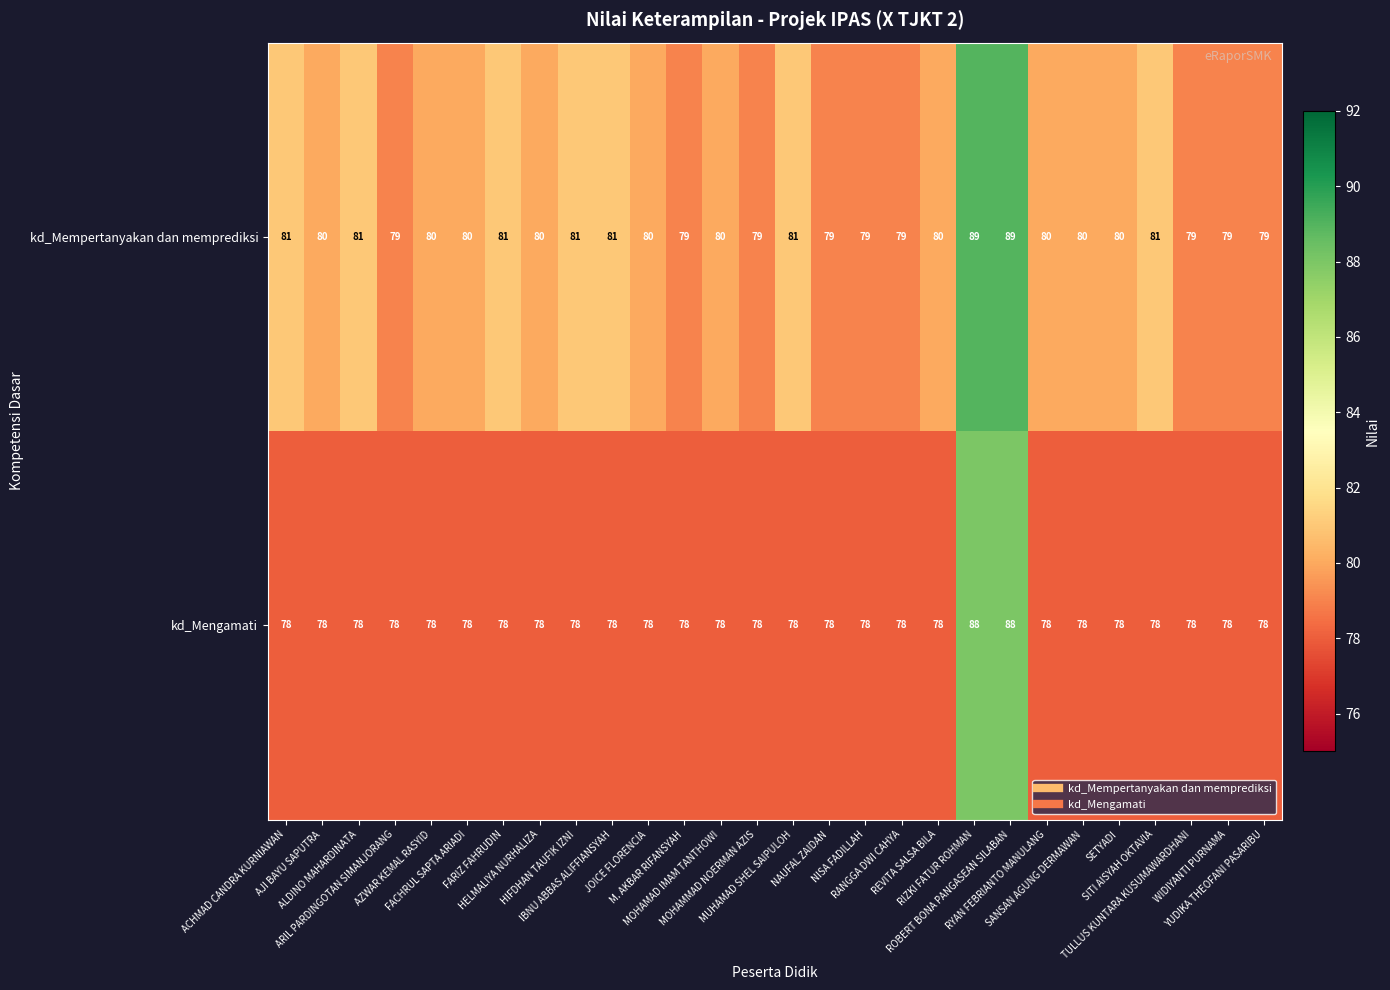

What is the sum of all kd_Mengamati values?

2204